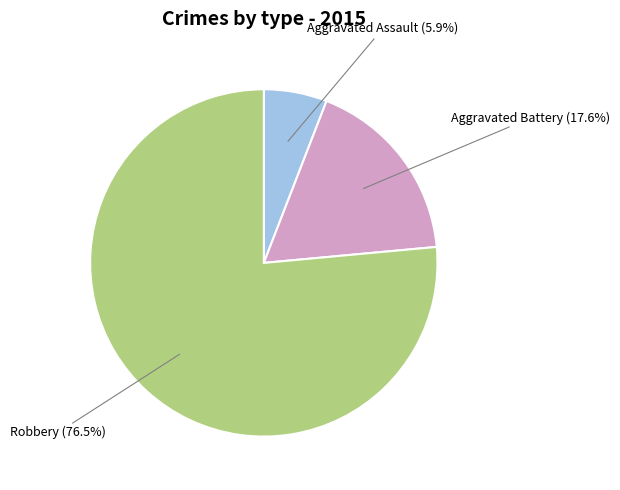

Is there a majority slice in this chart?

Yes